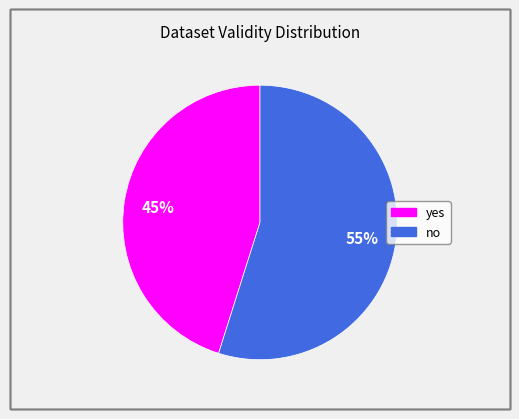

Is the sum of no and yes greater than half?

Yes